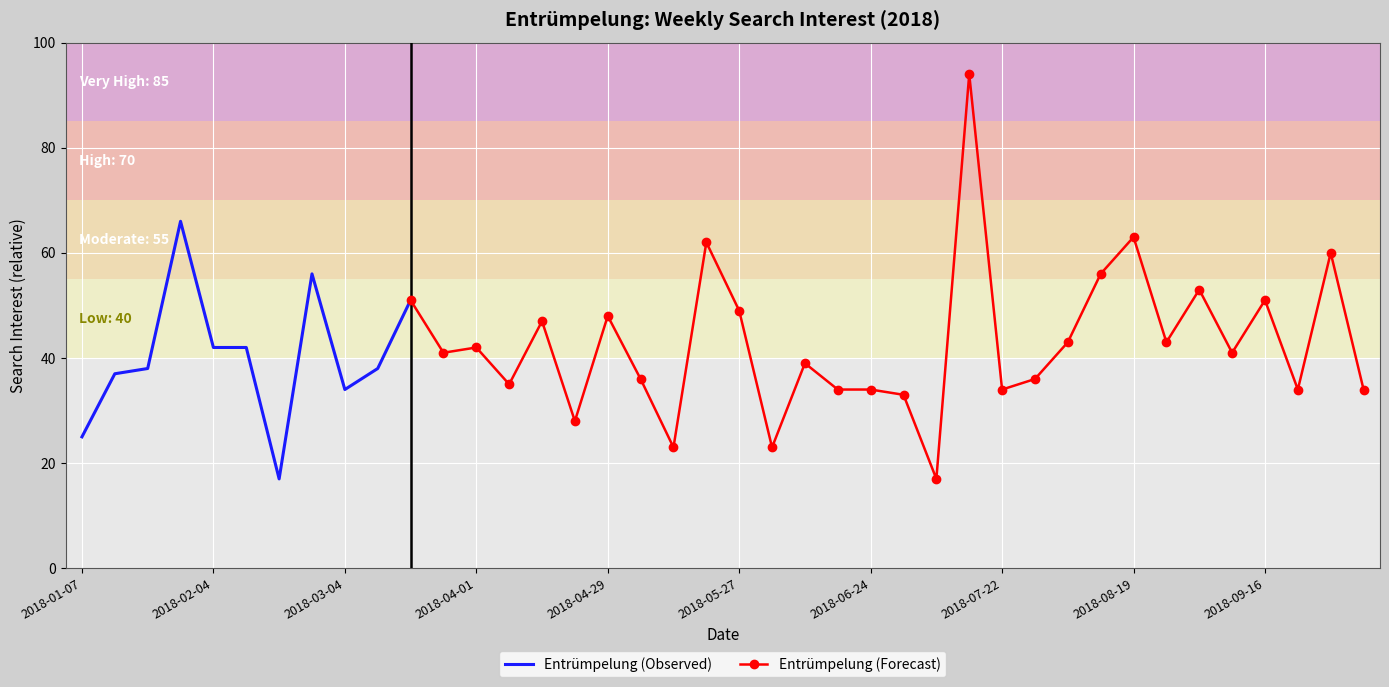

What is the label of the 5th point from the left?

2018-02-04